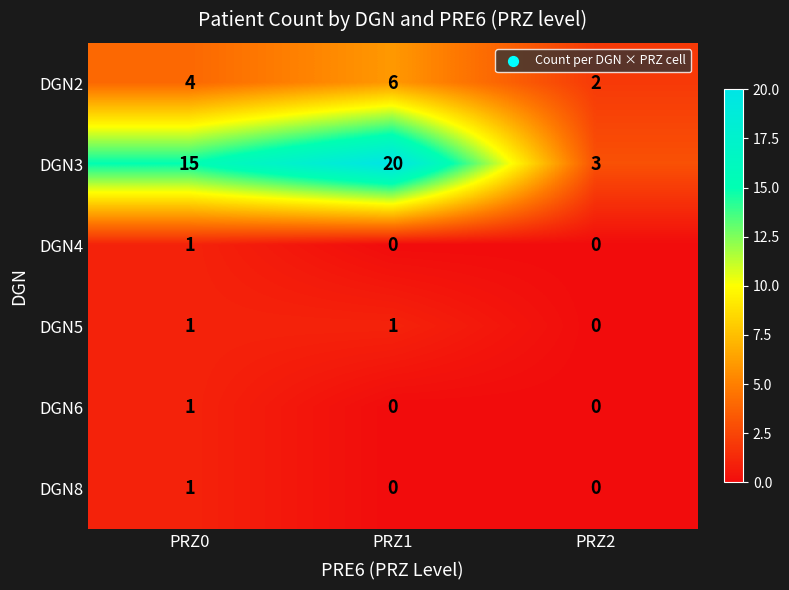

What is the greatest value displayed?

20